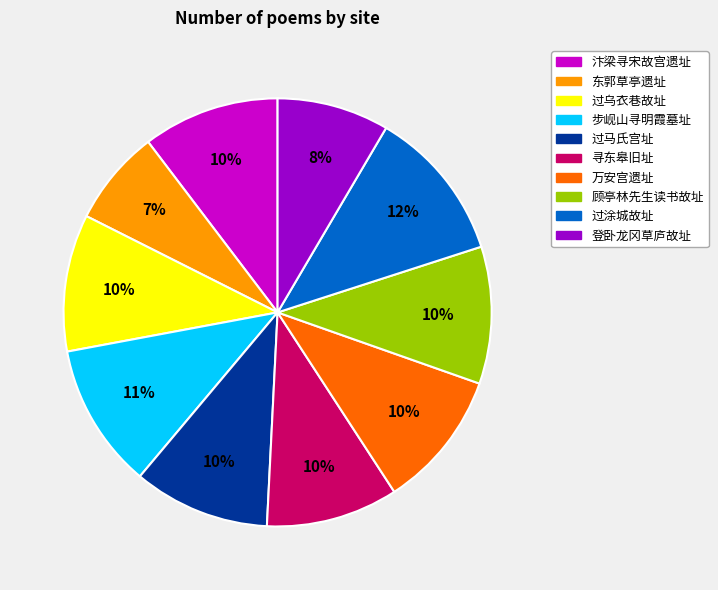

To the nearest percent, what is the average slice percentage?

10%